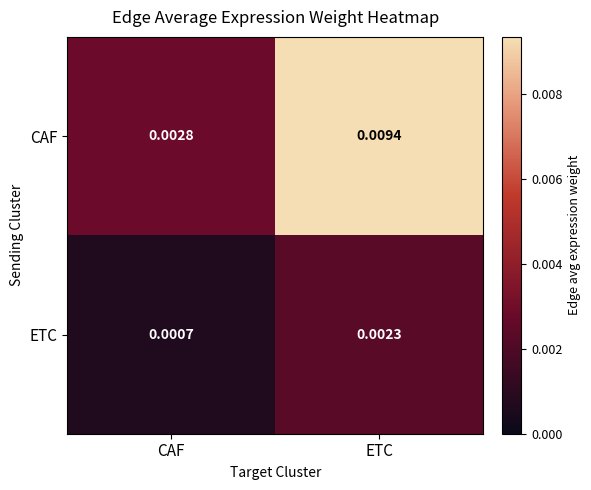

At which label is ETC closest to 0?

CAF